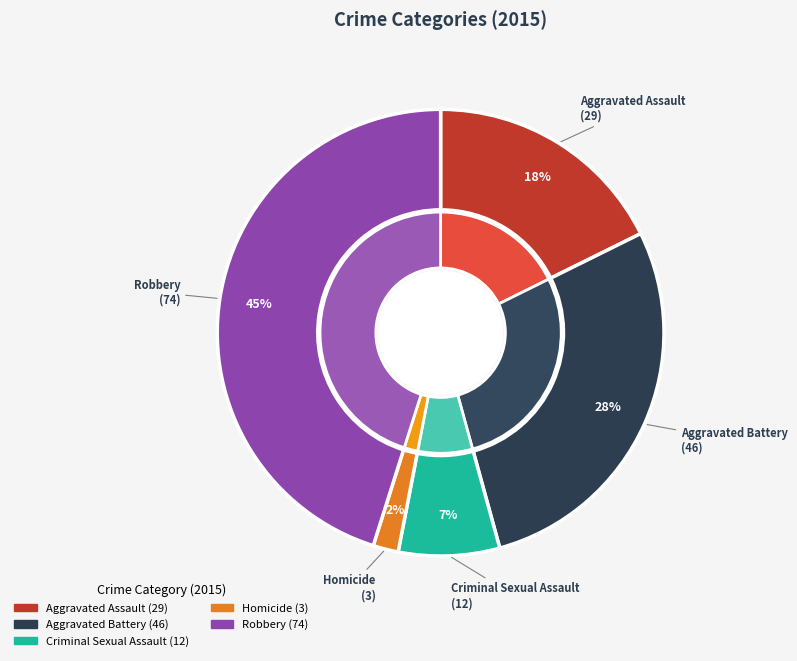

Is it true that Criminal Sexual Assault is 2% of the pie?

False